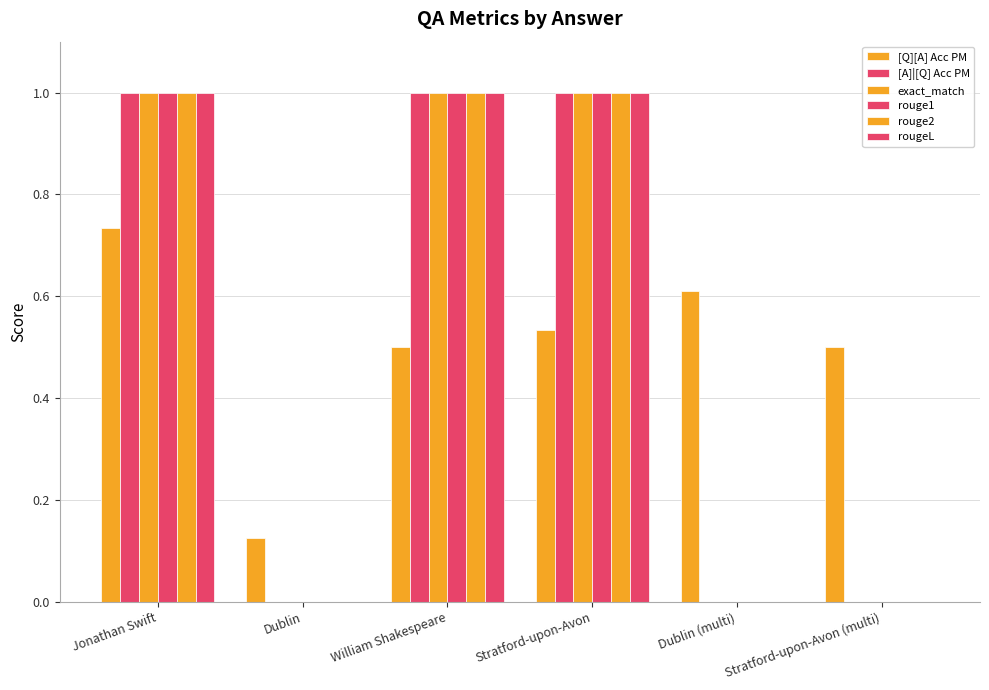

Which series has the largest total across all categories?

[Q][A] Acc PM